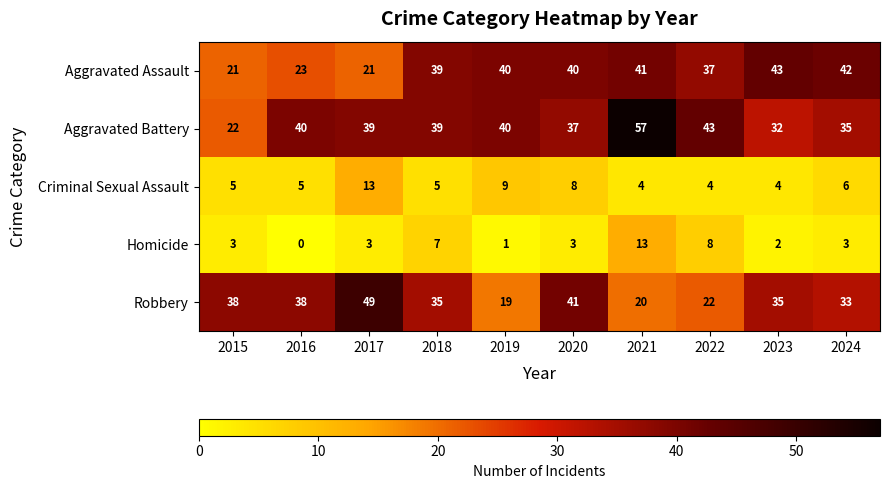

What is the approximate value of Aggravated Battery at 2015, to the nearest 10?

20